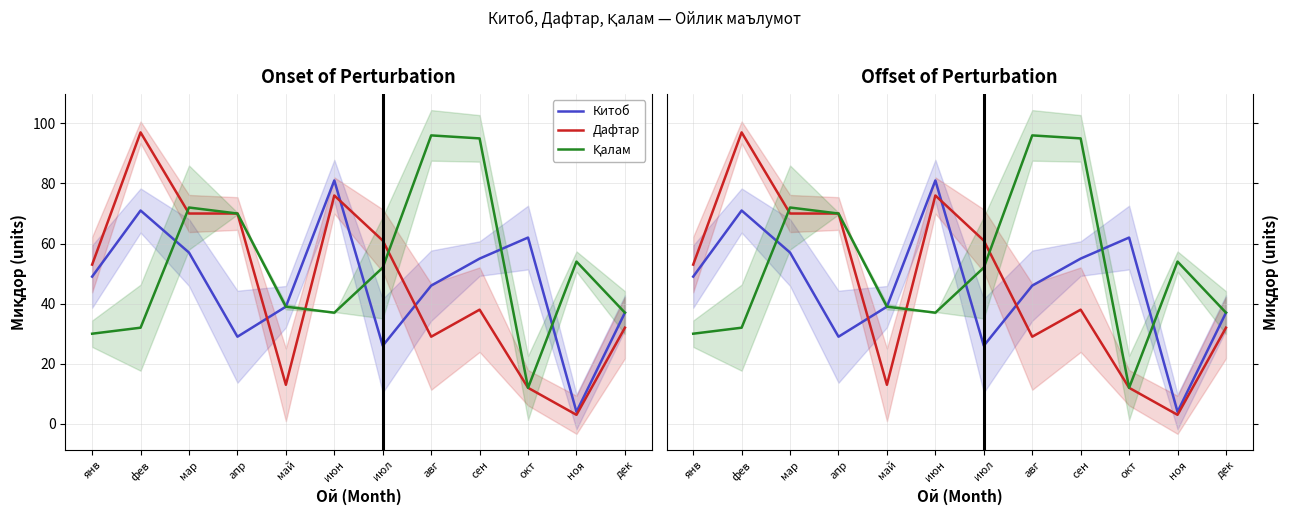

What is the difference between the Дафтар values at сен and окт?

26